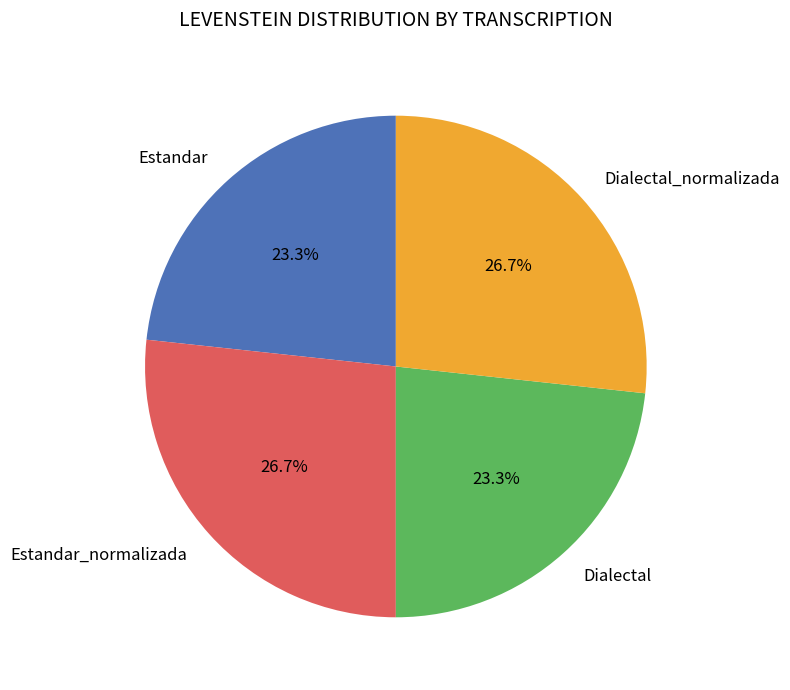

How much of the chart is everything except Dialectal?

76.7%